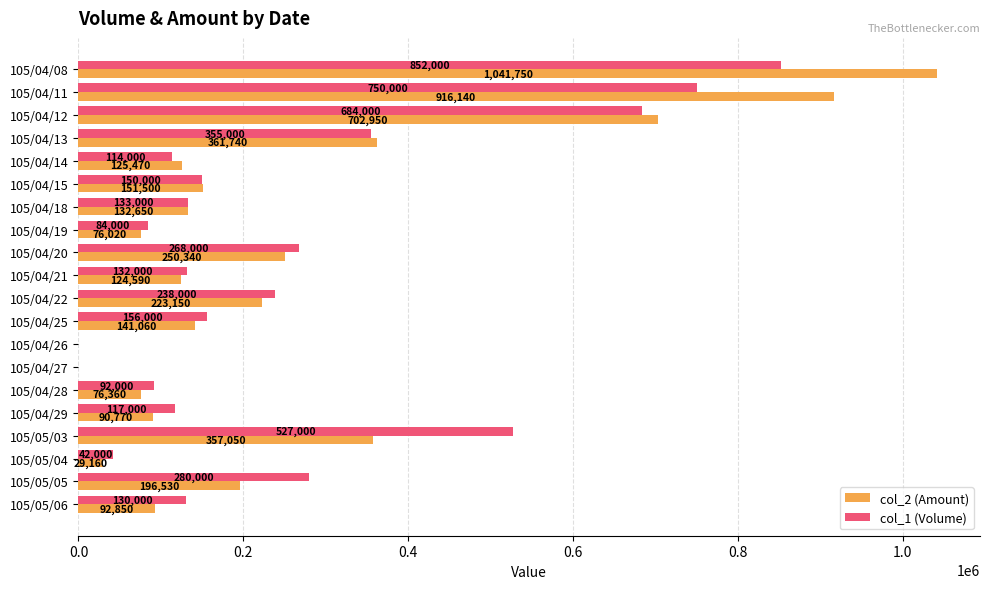

What is the sum of the col_2 (Amount) values at 105/04/15 and 105/04/11?

1067640